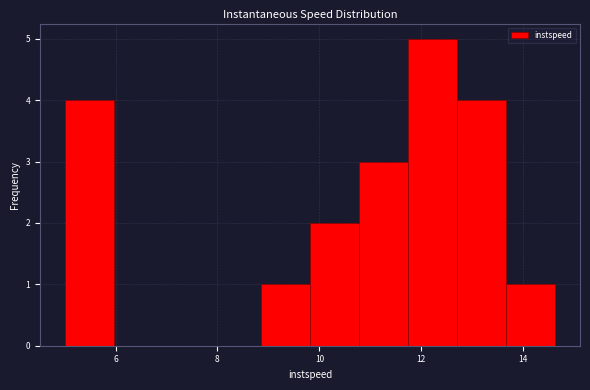

What is the height of the bar covering 11.8 to 12.8 on the x-axis? Neither the bar edges nor the heights are printed on the chart, so give them approximately, as read against the axes.

5